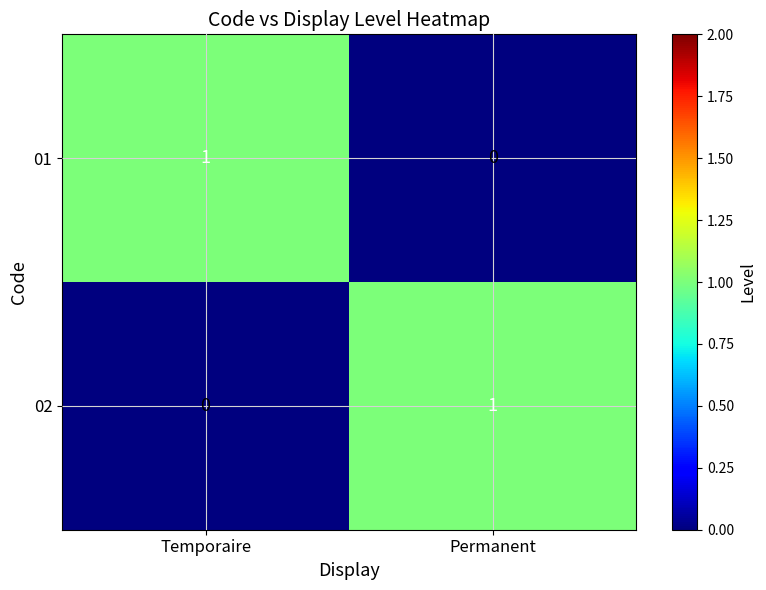

The value of 02 at Temporaire is 0. True or false?

True